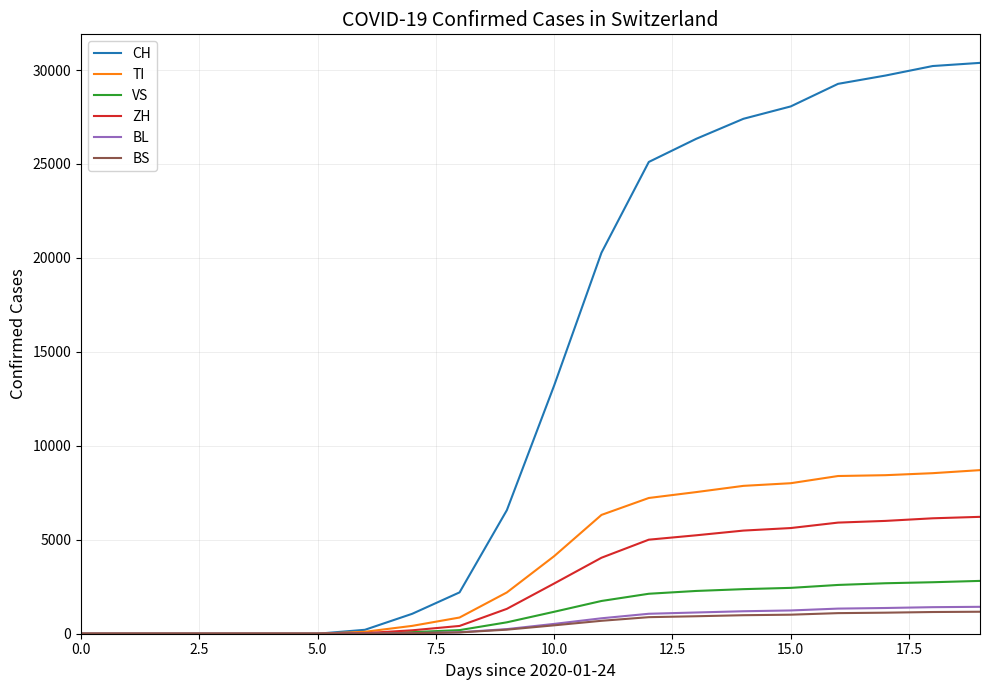

Which series has the widest spread of values?

CH